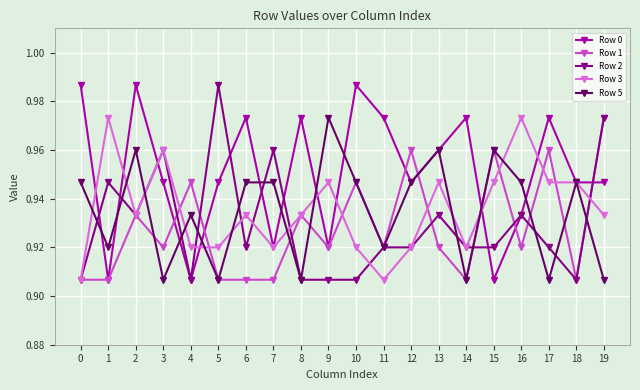

Which series has the largest total across all categories?

Row 0